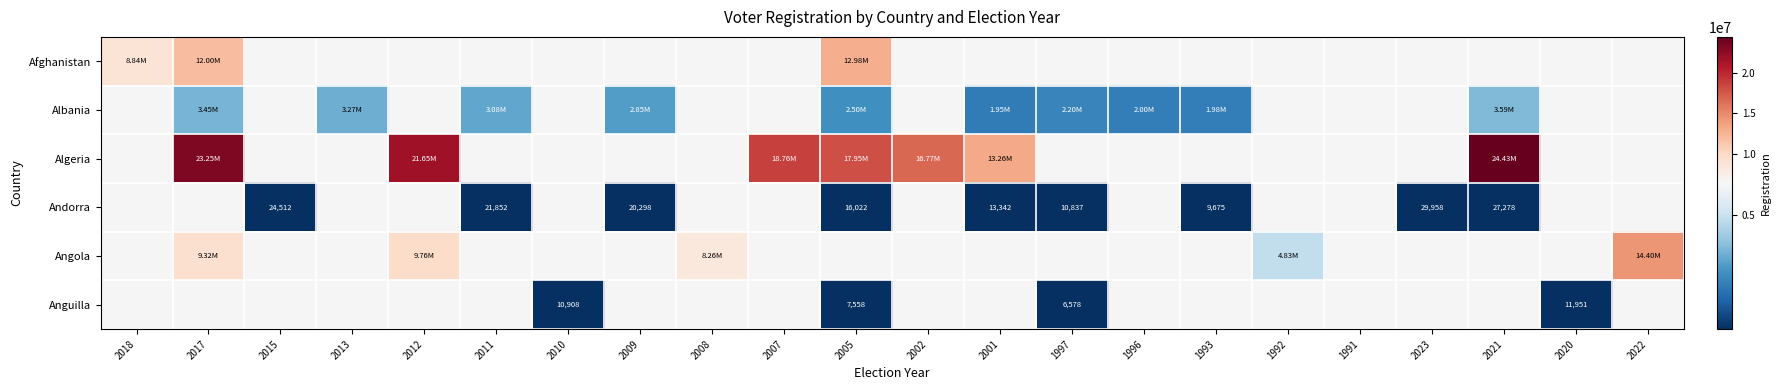

What is the average value of the Algeria series?

6184542